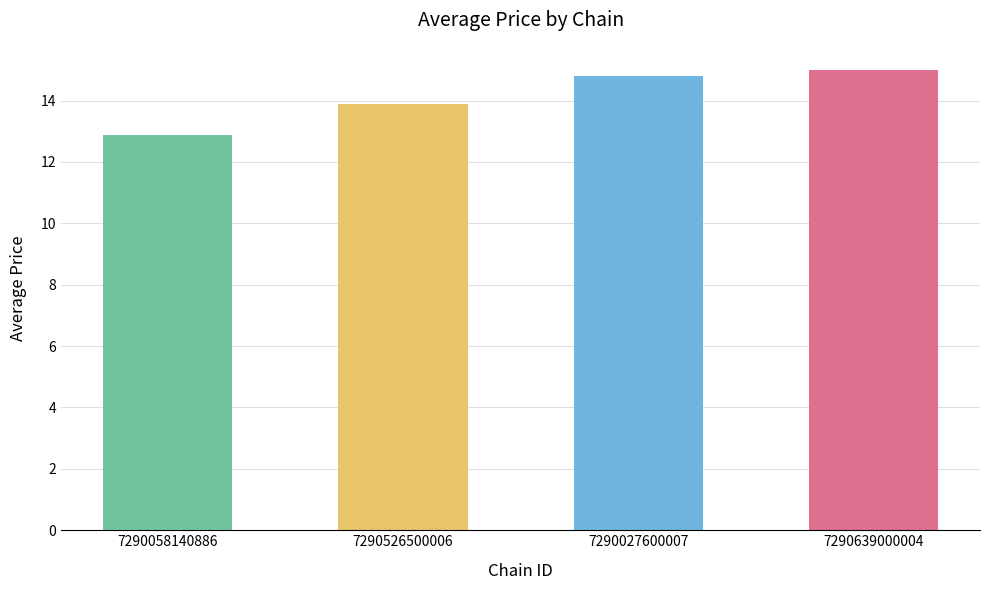

True or false: the data shows 12.9 at 7290058140886.

True